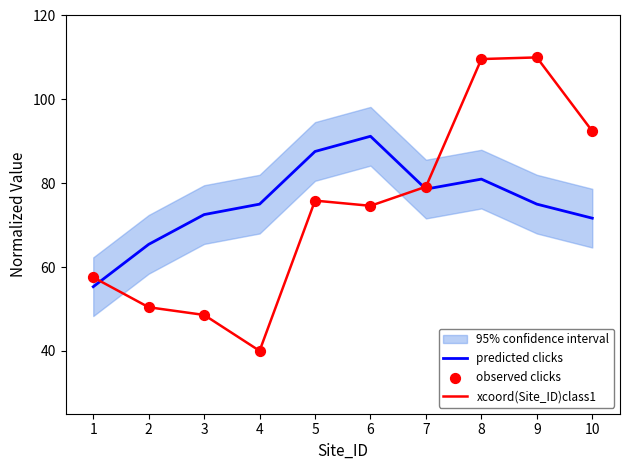

Which series has the widest spread of Y values?

xcoord(Site_ID)class1